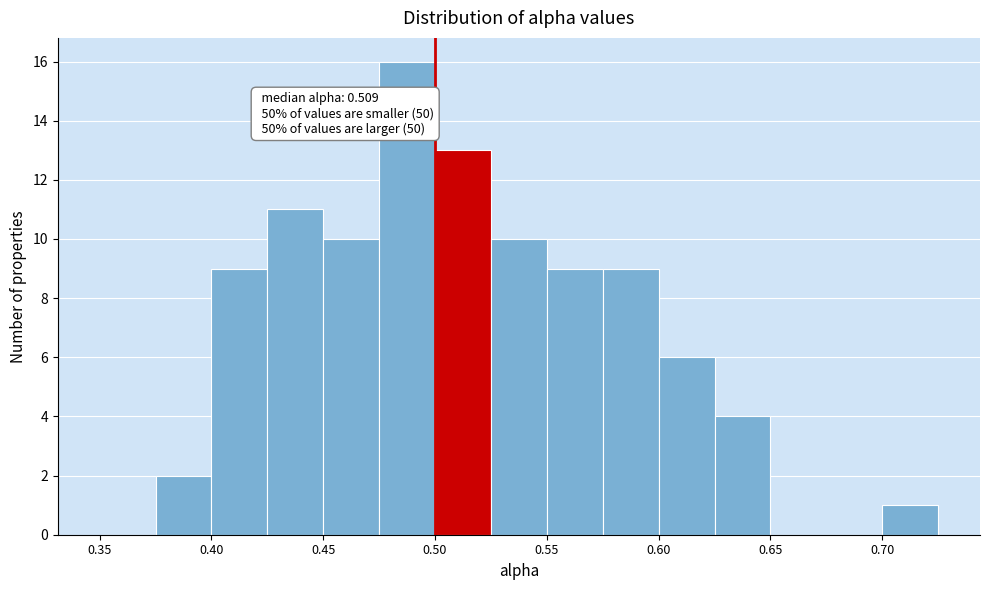

Over which range of the x-axis is the bar tallest?

0.475 to 0.500